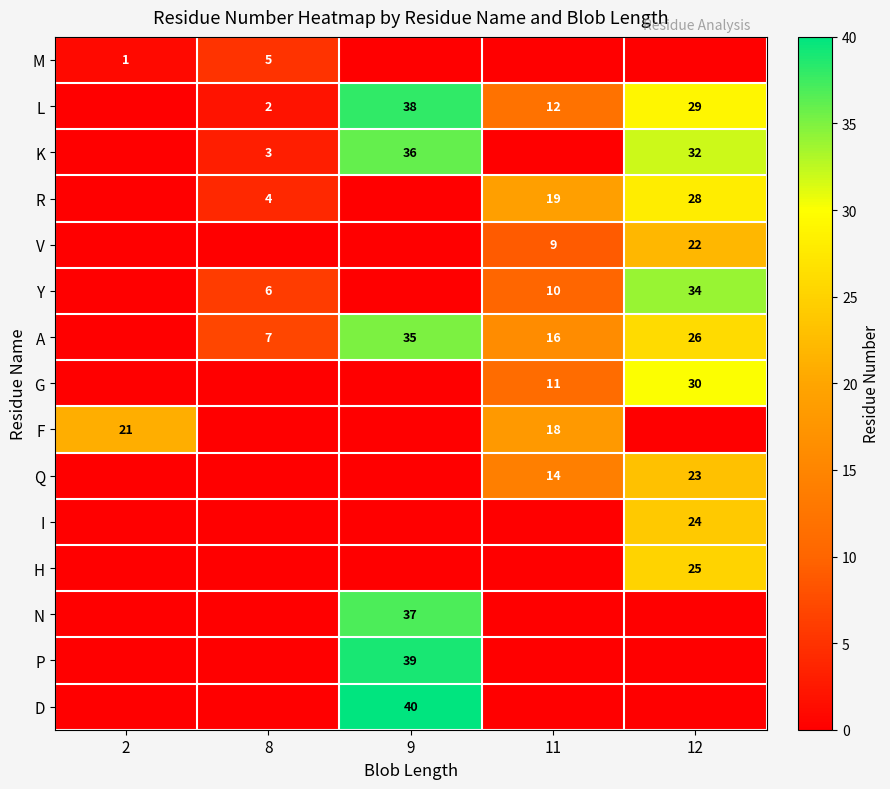

What is the difference between the A values at 11 and 12?

10